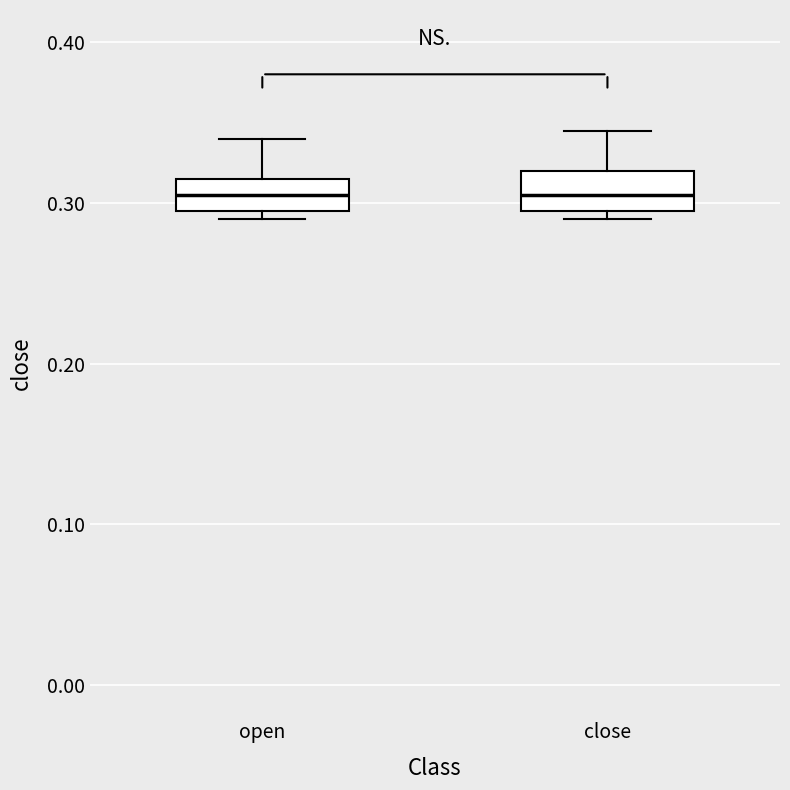

Reading left to right, transcribe this box plot: for each box, give where its median line is, the range the box spans, and where its two whiskers end, as read against the y-axis. The values are not printed on the chart, so give them approximately, as read against the axis.

open: median 0.31, box 0.30 to 0.32, whiskers 0.29 to 0.34
close: median 0.31, box 0.30 to 0.32, whiskers 0.29 to 0.35